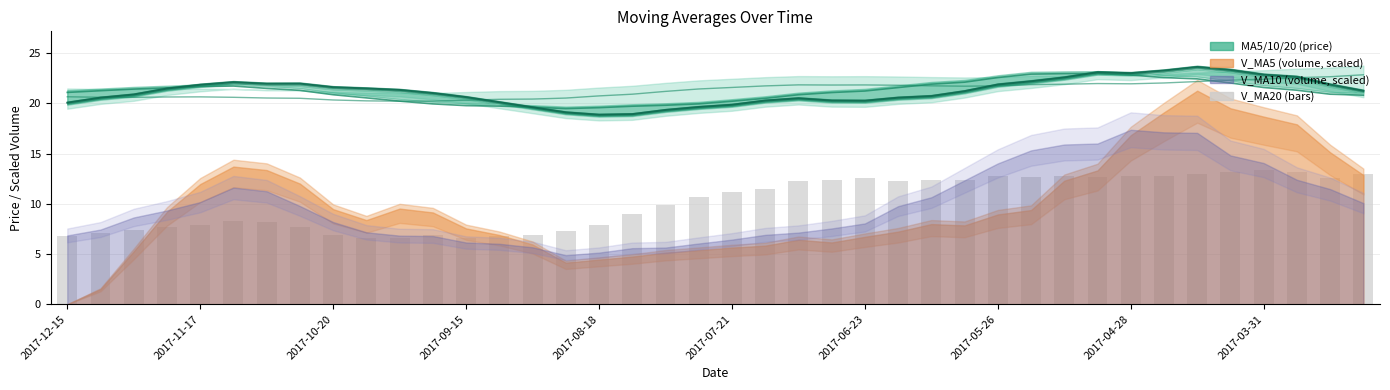

Rank the categories by ma10 value from highest to lowest.

31, 30, 29, 32, 28, 33, 34, 27, 35, 26, 2017-07-21, 2017-08-18, 36, 25, 2017-09-15, 2017-06-23, 2017-10-20, 37, 2017-05-26, 2017-11-17, 24, 2017-12-15, 23, 38, 2017-04-28, 22, 39, 2017-03-31, 21, 10, 20, 19, 11, 18, 12, 13, 17, 14, 16, 15